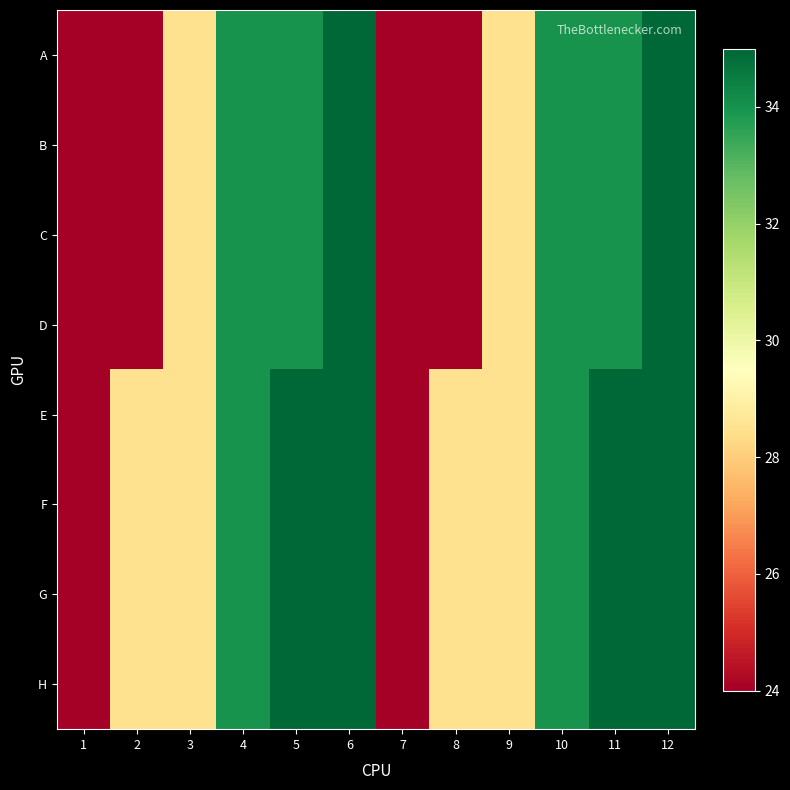

What is the maximum value shown in the chart?

35.0